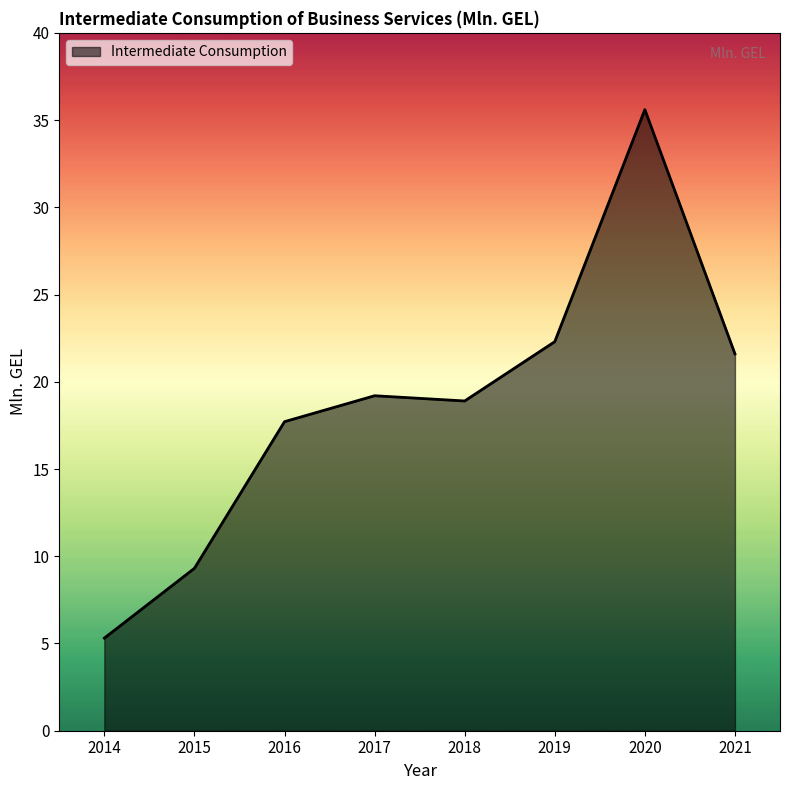

Reading left to right, transcribe all the data shown in this chart.

5.3	9.3	17.7	19.2	18.9	22.3	35.6	21.6